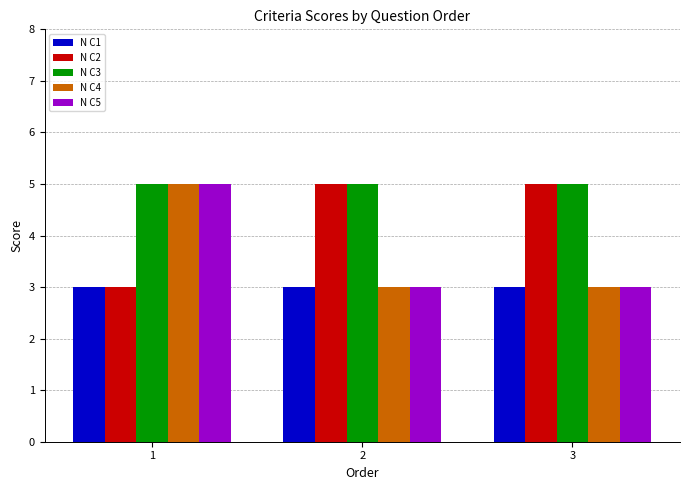

True or false: N C4 has a value of 3 at 1.

False